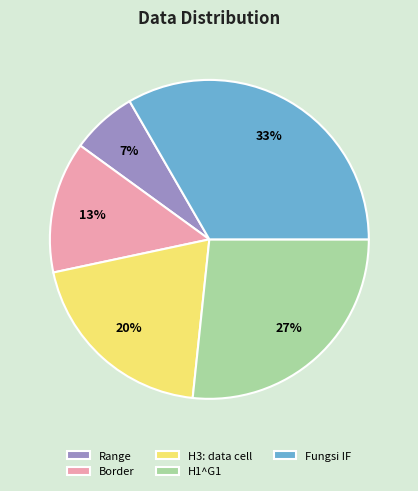

How many slices are in this pie chart?

5